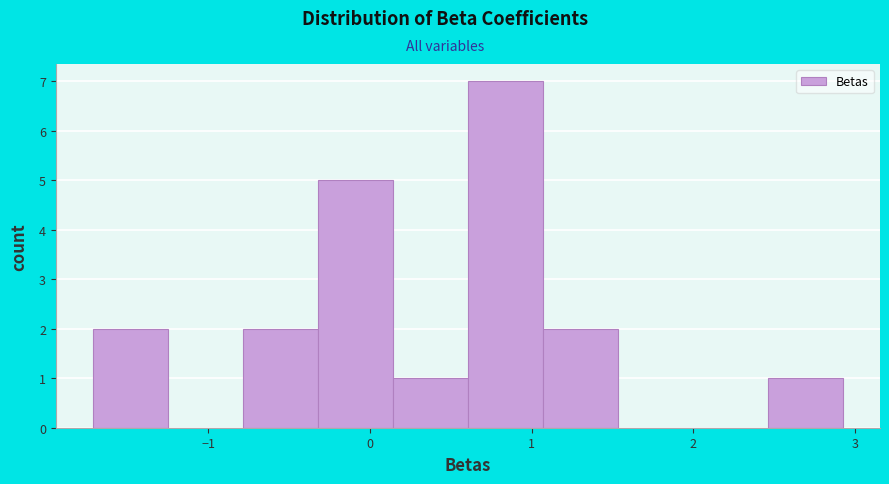

Reading left to right, list every bar in this chart as the range it spans on the x-axis followed by its height. Neither the bar edges nor the heights are printed on the chart, so give them approximately, as read against the axes.

-1.7 to -1.2: 2
-1.2 to -0.8: 0
-0.8 to -0.3: 2
-0.3 to 0.1: 5
0.1 to 0.6: 1
0.6 to 1.1: 7
1.1 to 1.5: 2
1.5 to 2.0: 0
2.0 to 2.5: 0
2.5 to 2.9: 1